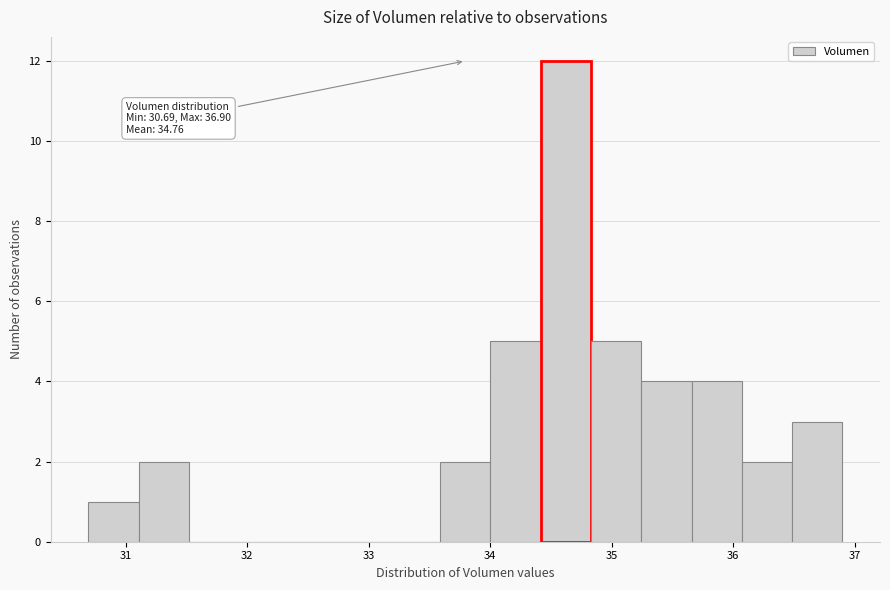

Which range on the x-axis has the tallest bar?

34.4 to 34.8